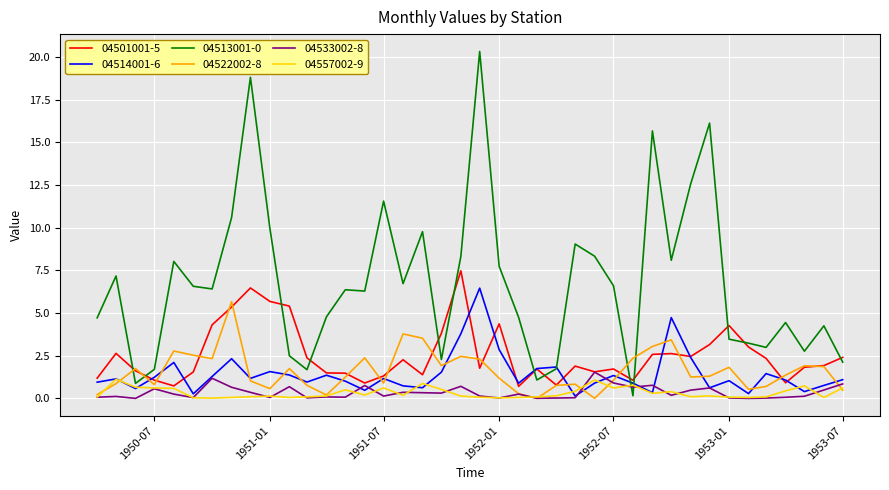

True or false: 04513001-0 and 04533002-8 cross at least once.

True